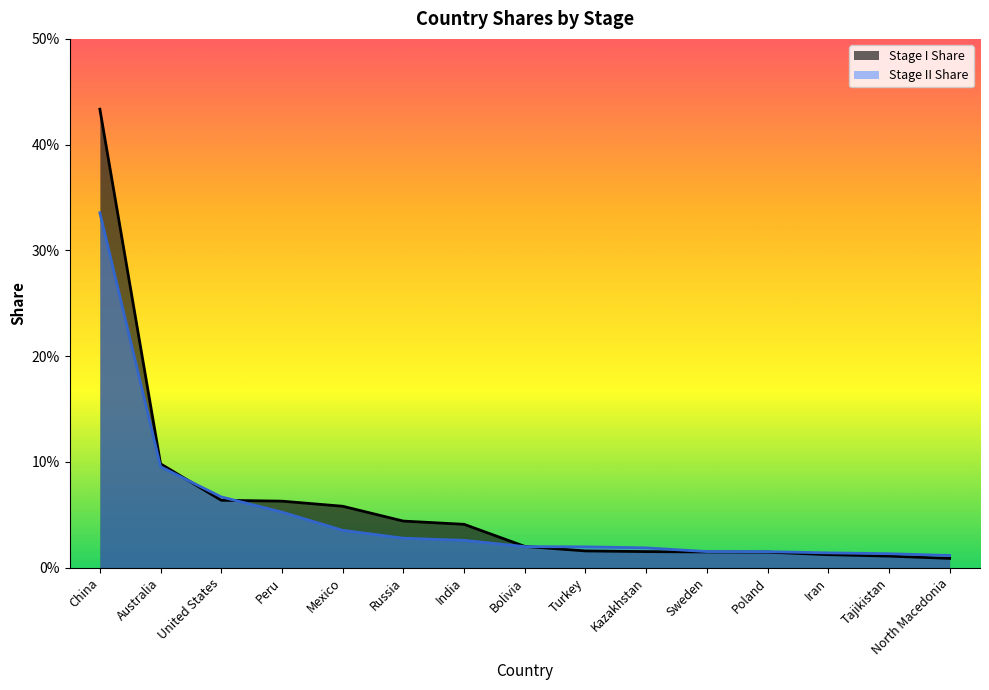

What are all the series names shown in the legend?

Stage I Share, Stage II Share